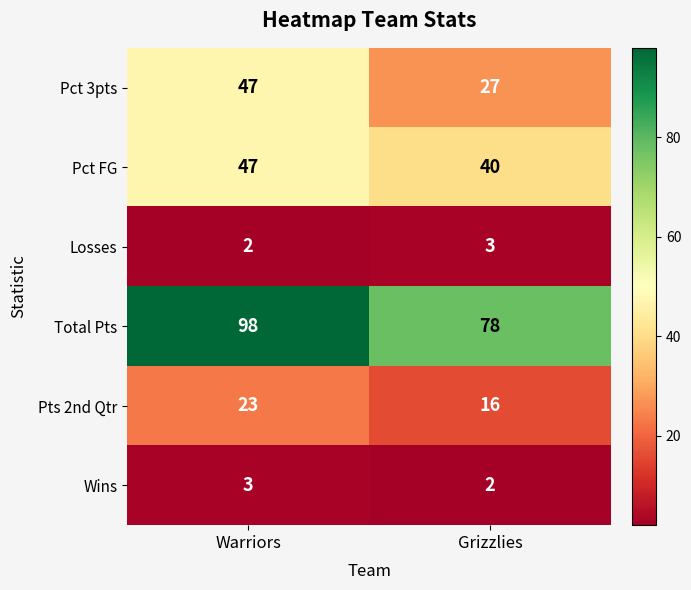

Which category has the highest value in the Pct 3pts series?

Warriors